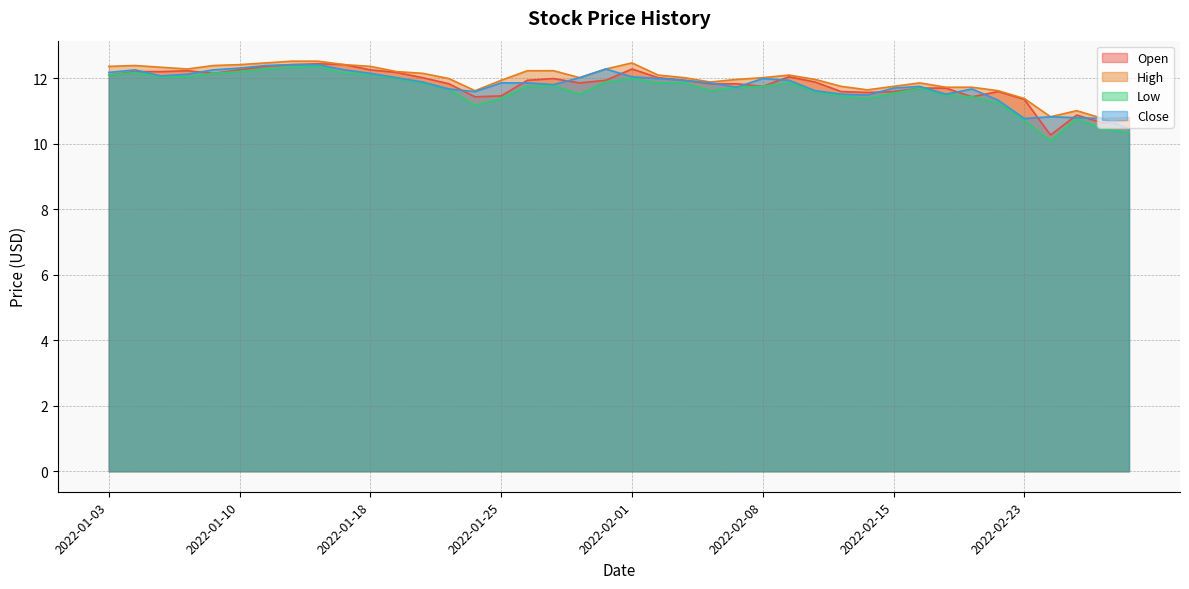

What is the difference between the second highest and minimum values in the Open series?

2.1